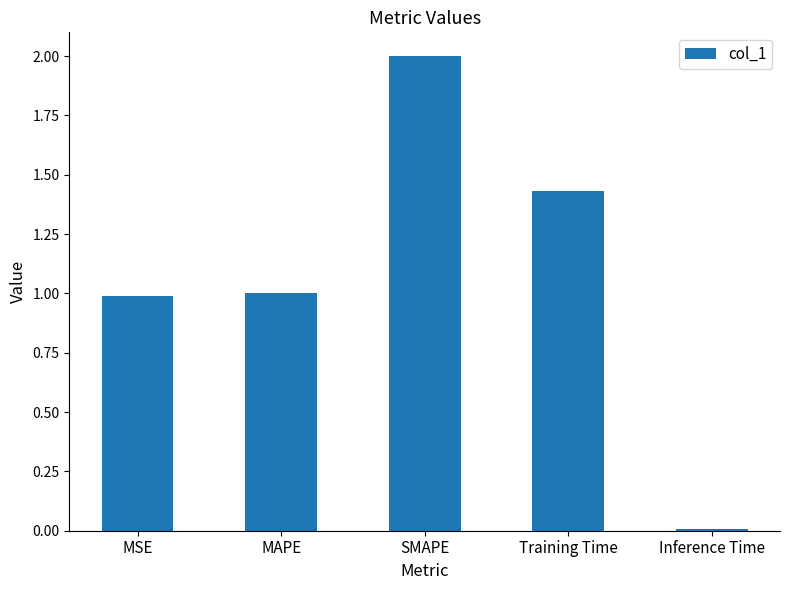

Which category has the highest value across all series?

SMAPE